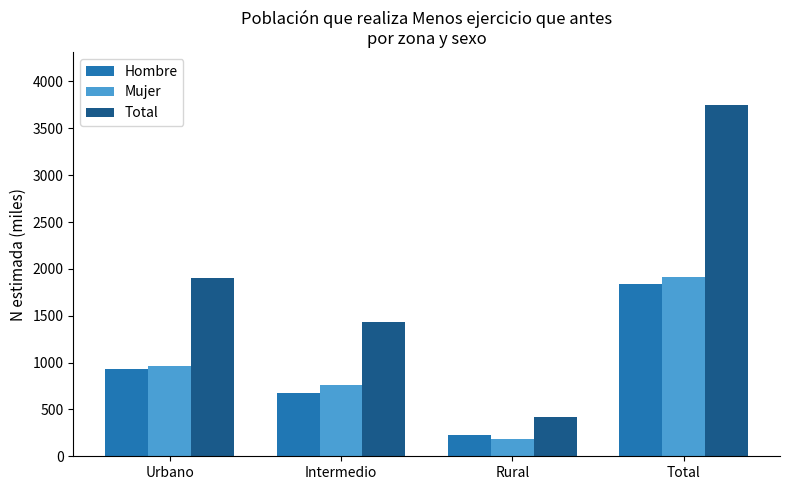

Reading left to right, list all the values displayed in this chart.

Hombre: 930.9	673.0	230.0	1834.0
Mujer: 968.4	760.1	189.1	1917.6
Total: 1899.3	1433.2	419.1	3751.5